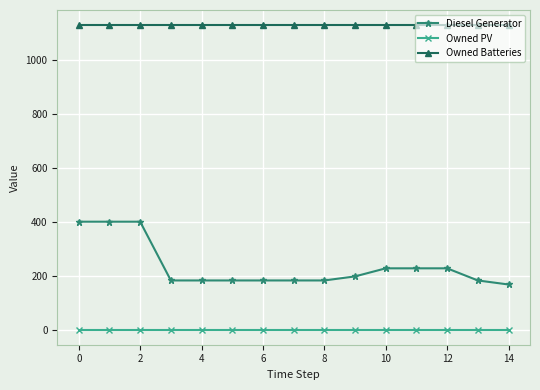

Reading left to right, transcribe all the data shown in this chart.

Diesel Generator: 400	400	400	182	182	182	182	182	182	197	227	227	227	182	167
Owned PV: 0	0	0	0	0	0	0	0	0	0	0	0	0	0	0
Owned Batteries: 1129	1129	1129	1129	1129	1129	1129	1129	1129	1129	1129	1129	1129	1129	1129